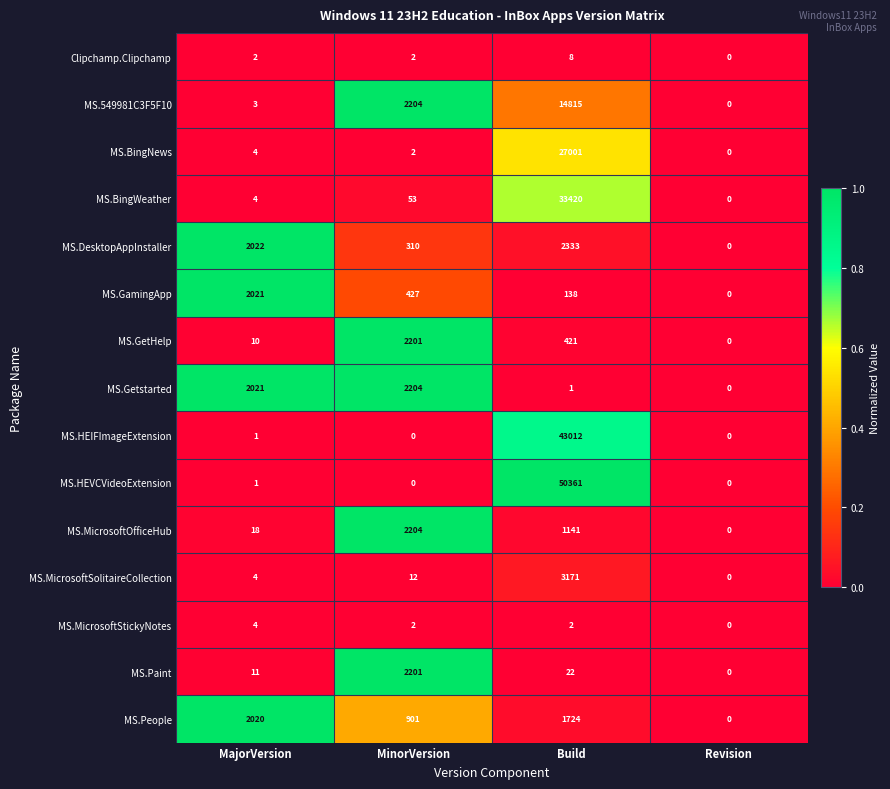

Which label corresponds to the largest value in the chart?

Build